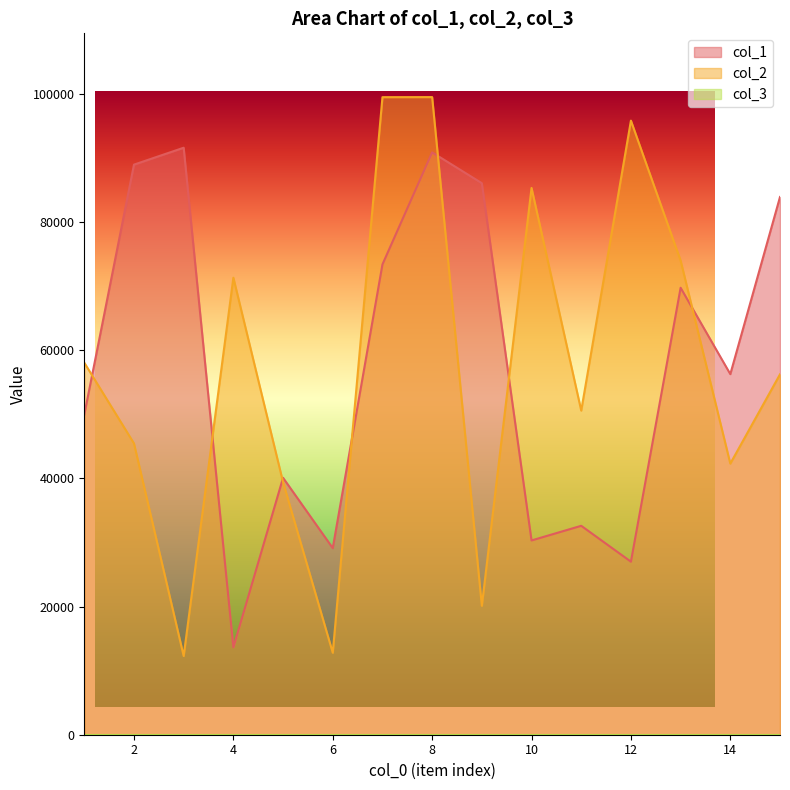

Reading left to right, extract all data points from this chart.

col_1: 49954	88968	91607	13629	40096	29123	73400	90879	86075	30319	32605	27005	69753	56275	83919
col_2: 58063	45458	12284	71327	39411	12792	99499	99510	20123	85330	50582	95837	74001	42313	56243